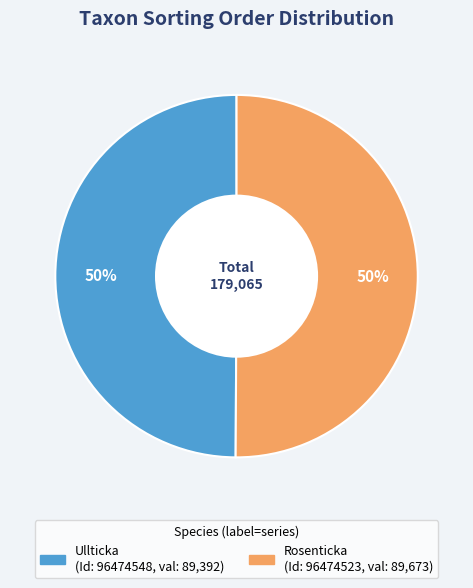

To the nearest percent, what is the average slice percentage?

50%